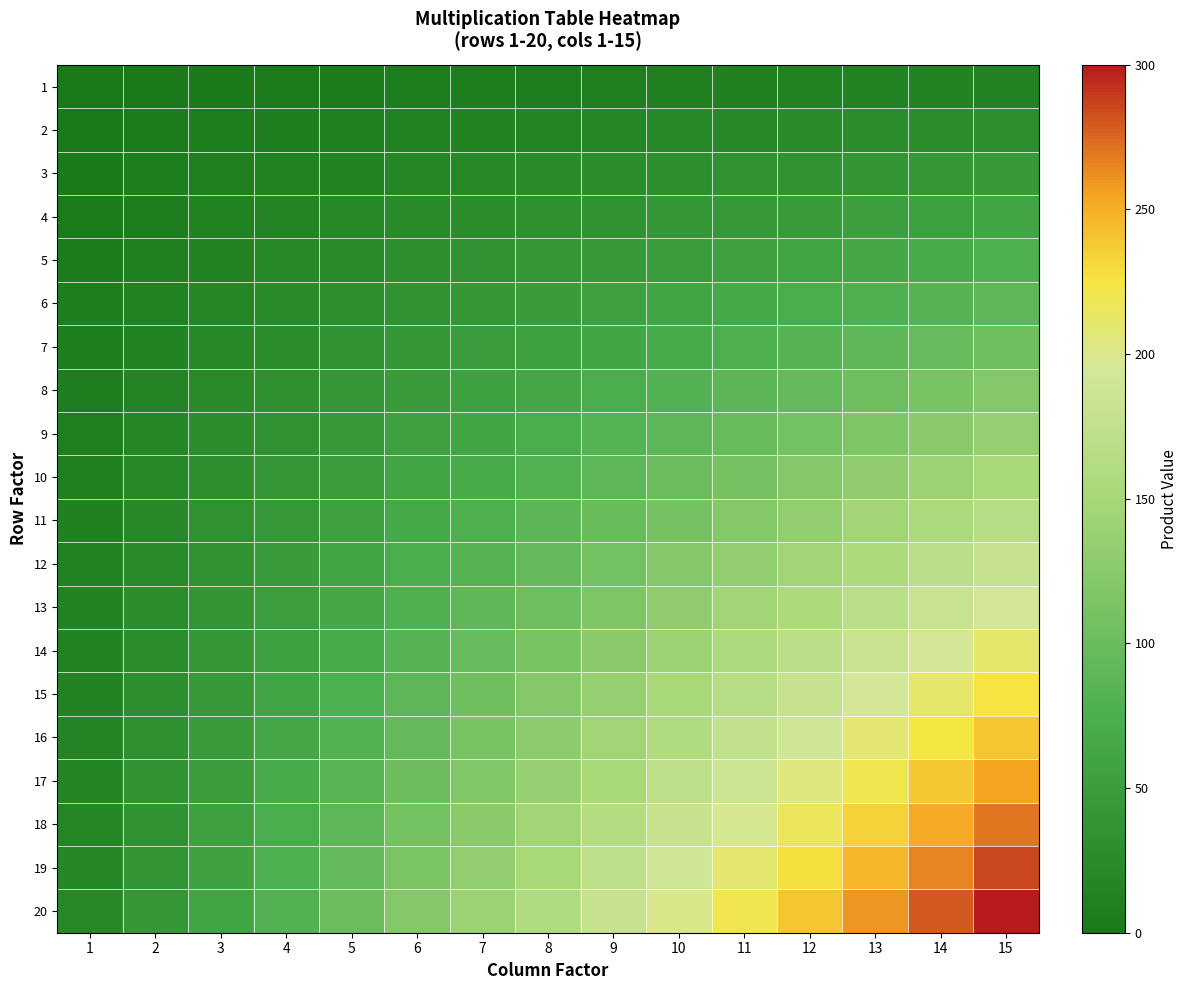

List the series in order of their peak value, lowest first.

1, 2, 3, 4, 5, 6, 7, 8, 9, 10, 11, 12, 13, 14, 15, 16, 17, 18, 19, 20